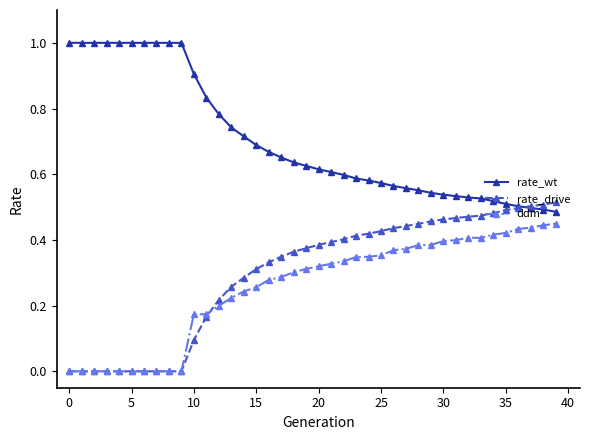

True or false: ddm and rate_wt cross at least once.

False